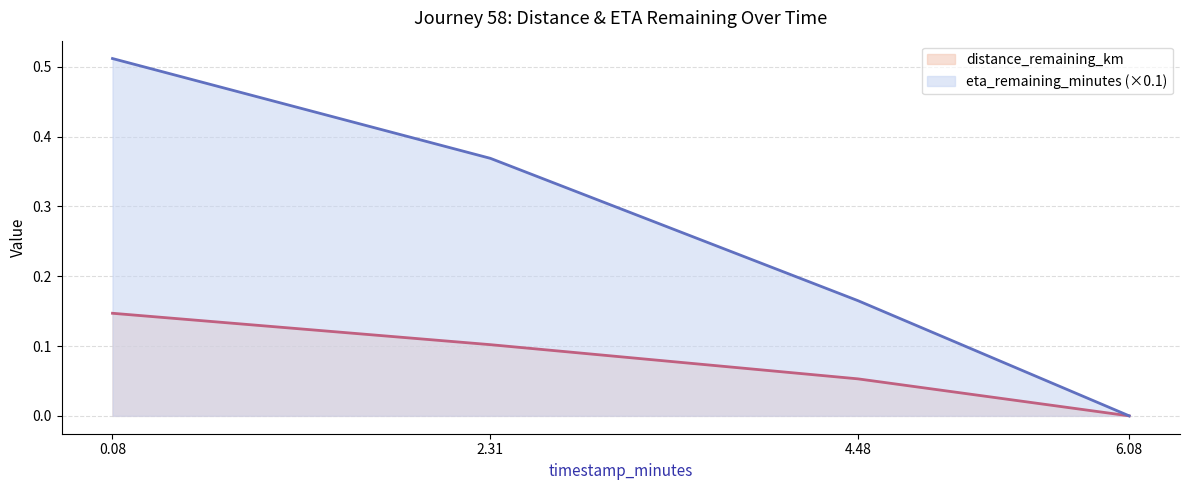

Which label corresponds to the smallest value in the chart?

6.08